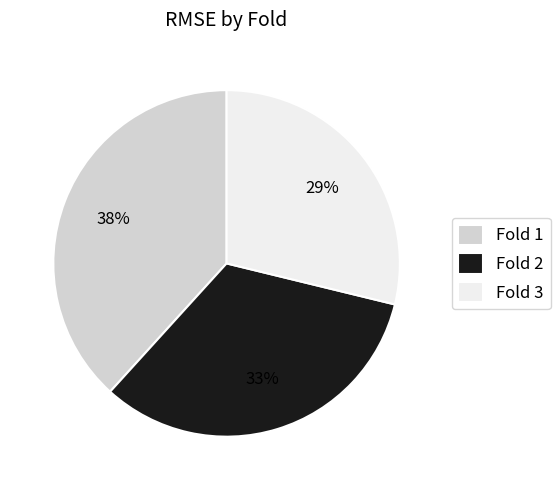

To the nearest percent, what is the difference between the largest and smallest slice percentages?

9%